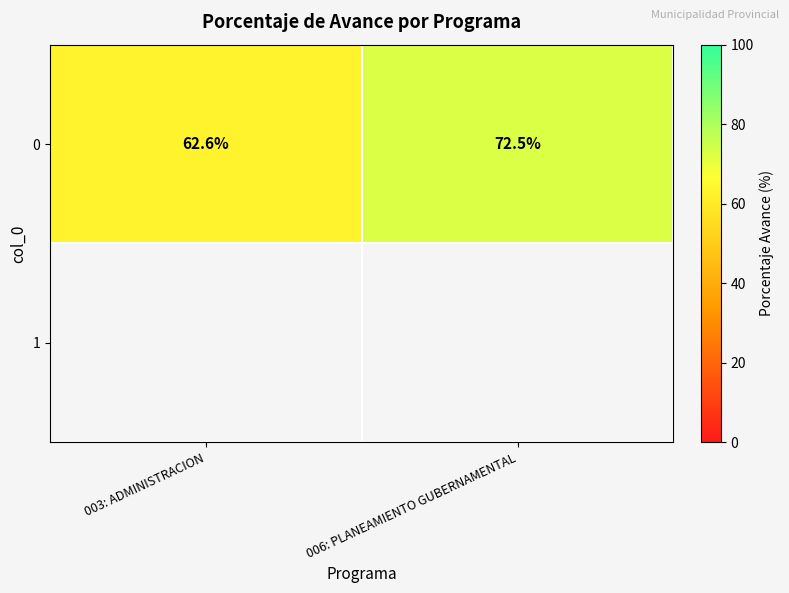

True or false: 0 has a value of 110.1 at 006: PLANEAMIENTO GUBERNAMENTAL.

False